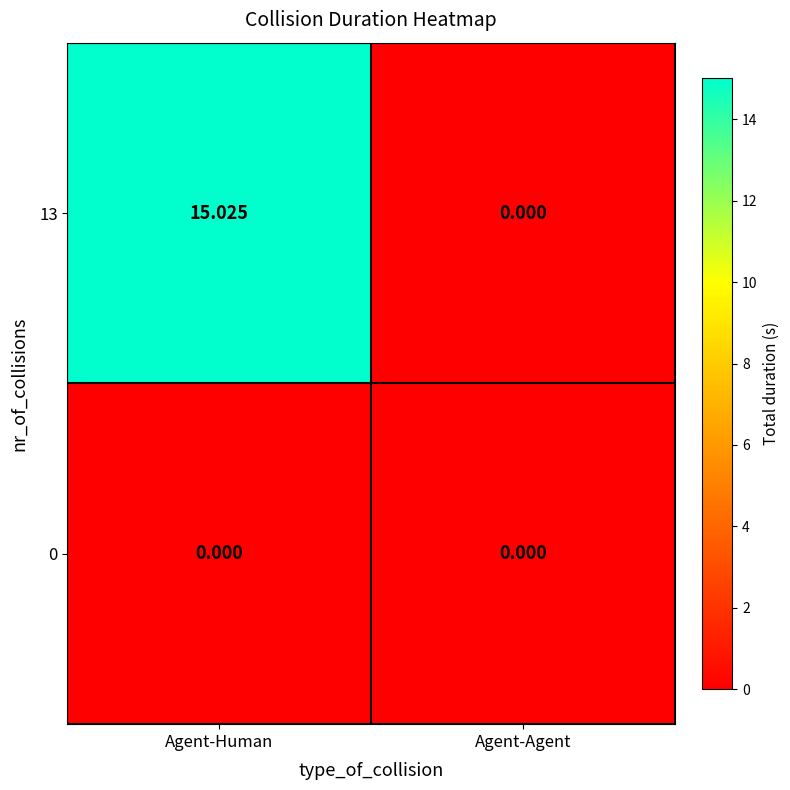

Is the value of 13 at Agent-Human greater than the value of 0 at Agent-Agent?

Yes